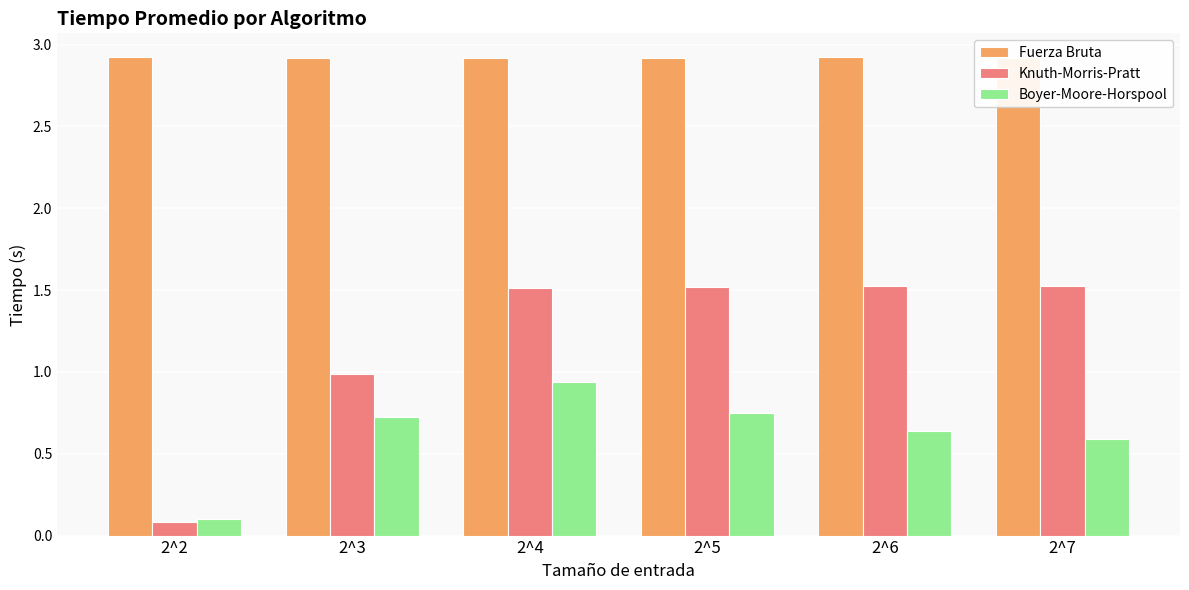

Where is Knuth-Morris-Pratt nearest to the value 0?

2^2